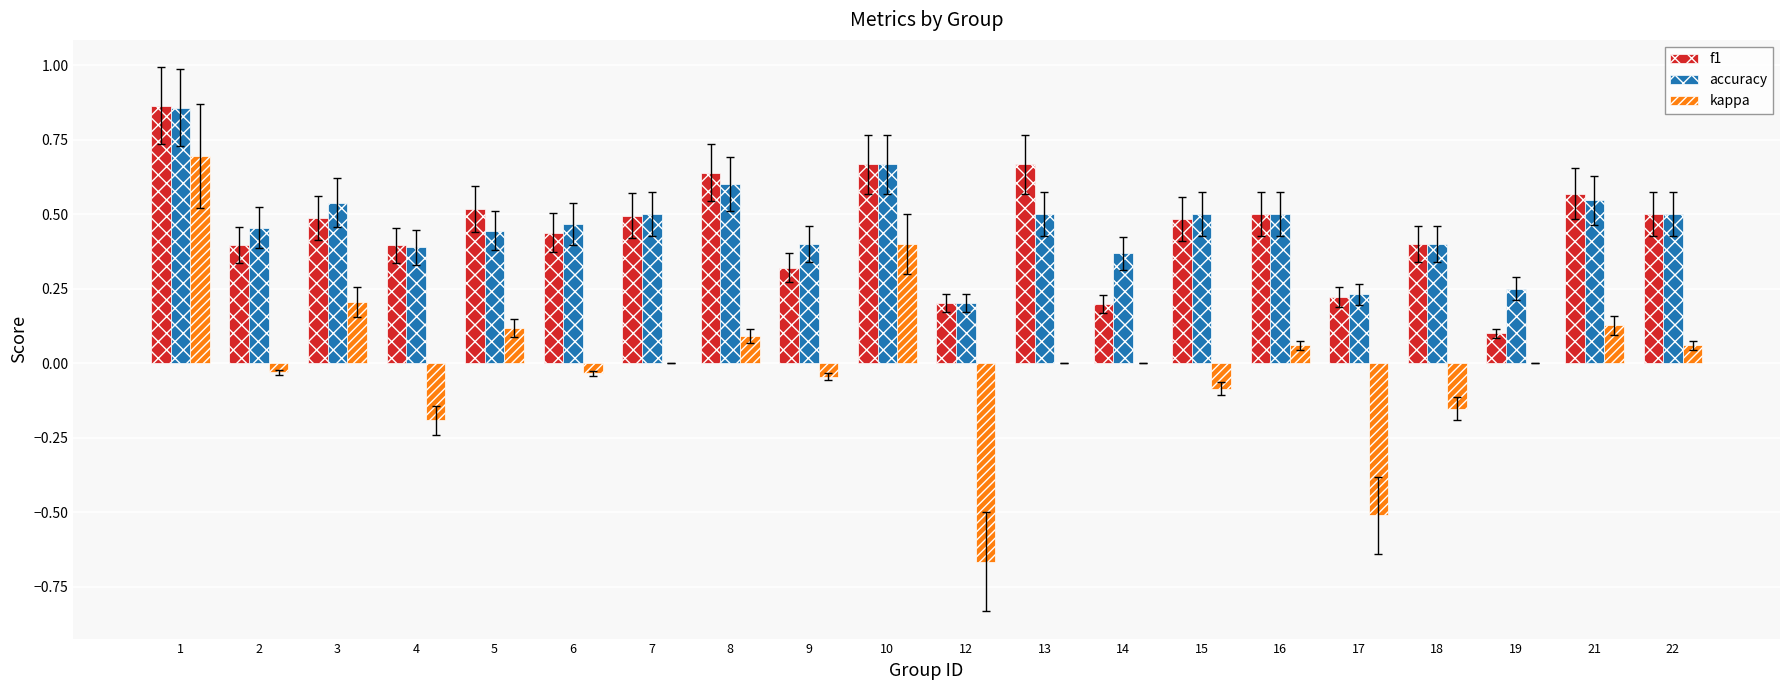

The kappa series shows -0.7 at 17. True or false?

False